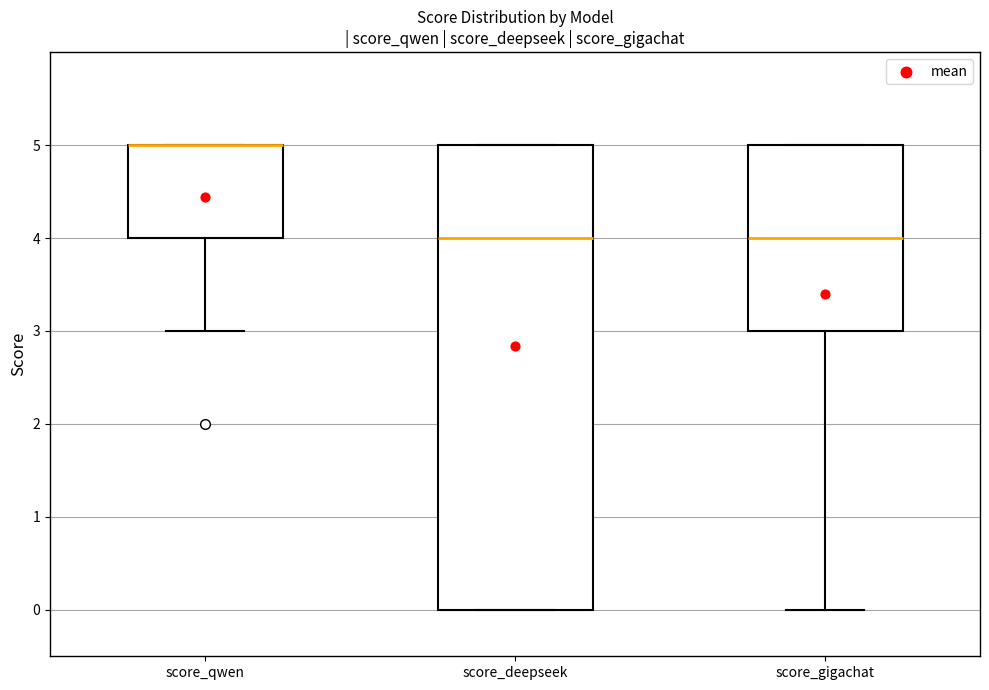

Which box is the tallest, from its lower edge to its upper edge?

score_deepseek